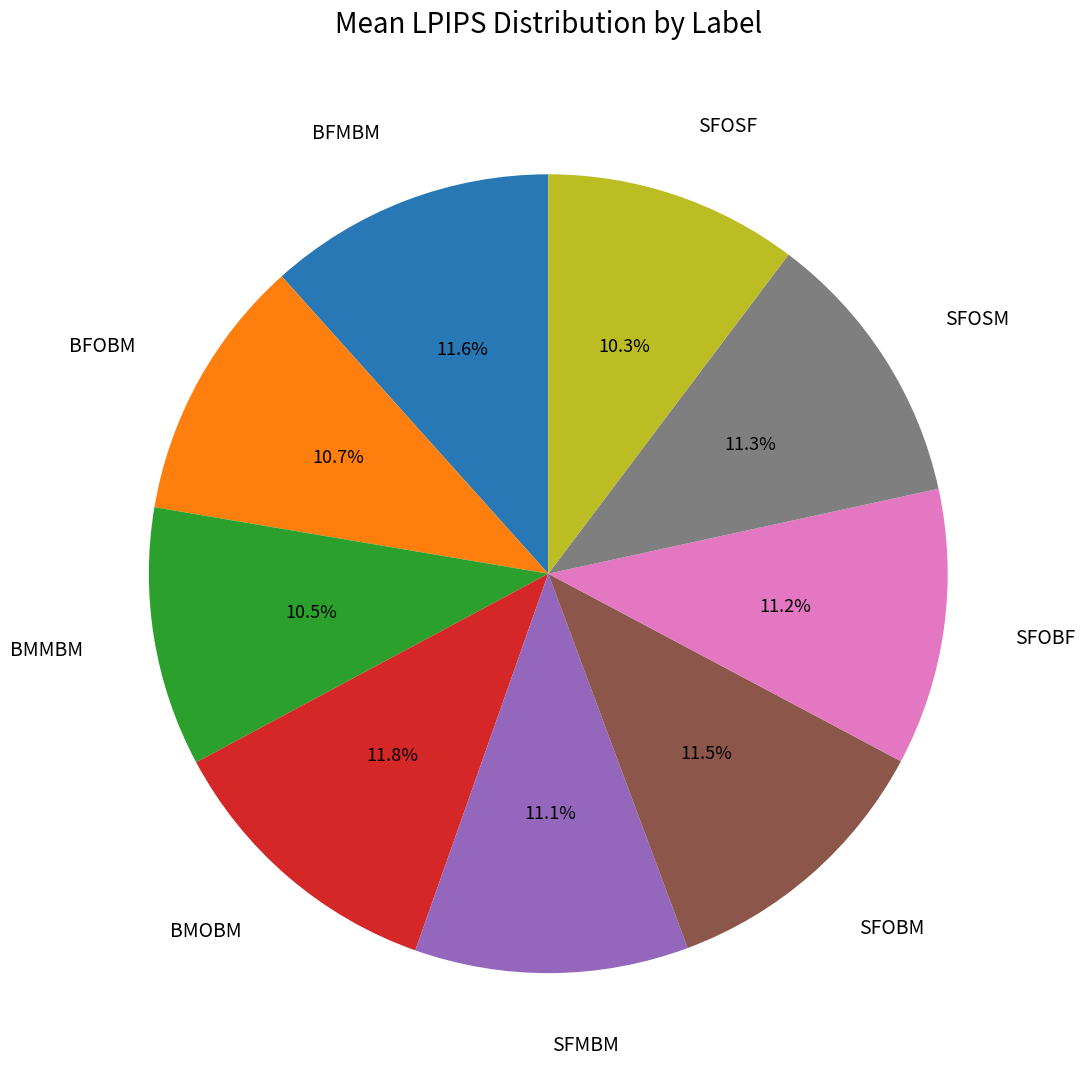

Between SFOSF and BMOBM, which is larger?

BMOBM